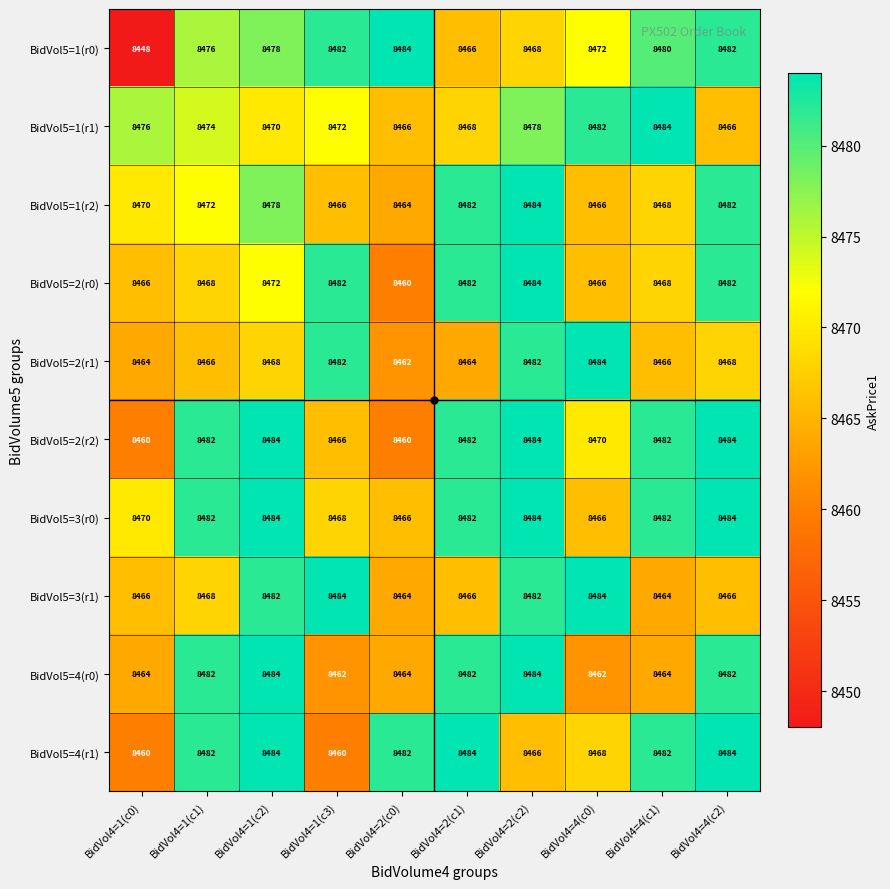

What is the difference between the BidVol5=4(r1) values at BidVol4=4(c2) and BidVol4=2(c2)?

18